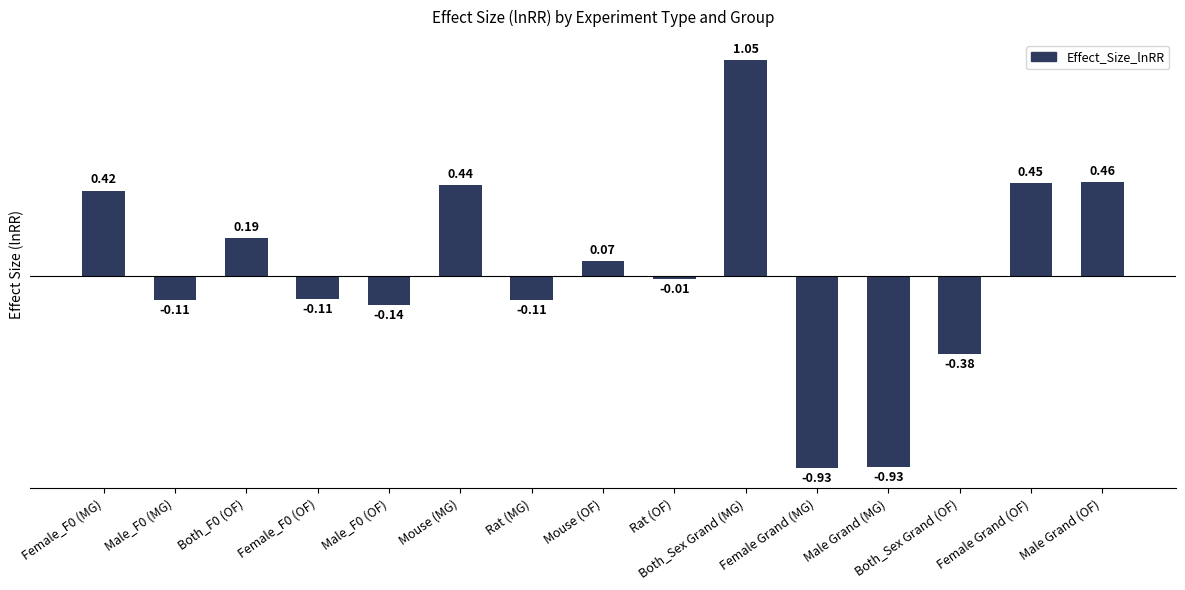

What is the change in value from Male_F0 (OF) to Mouse (OF)?

+0.2